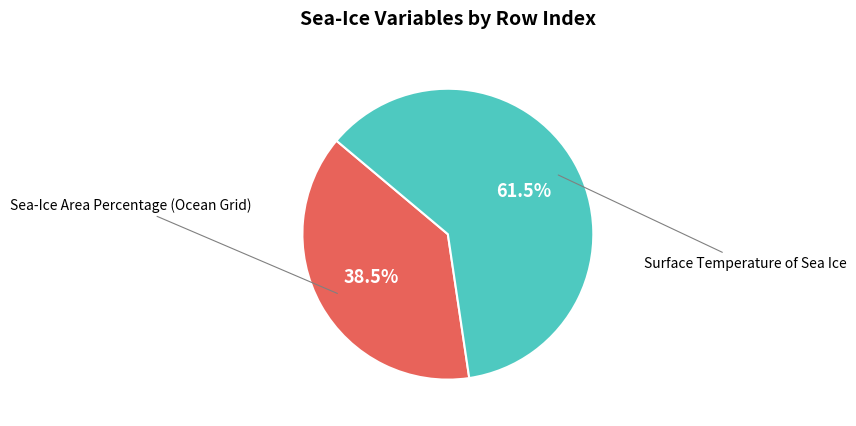

Is Surface Temperature of Sea Ice the majority of the pie?

Yes